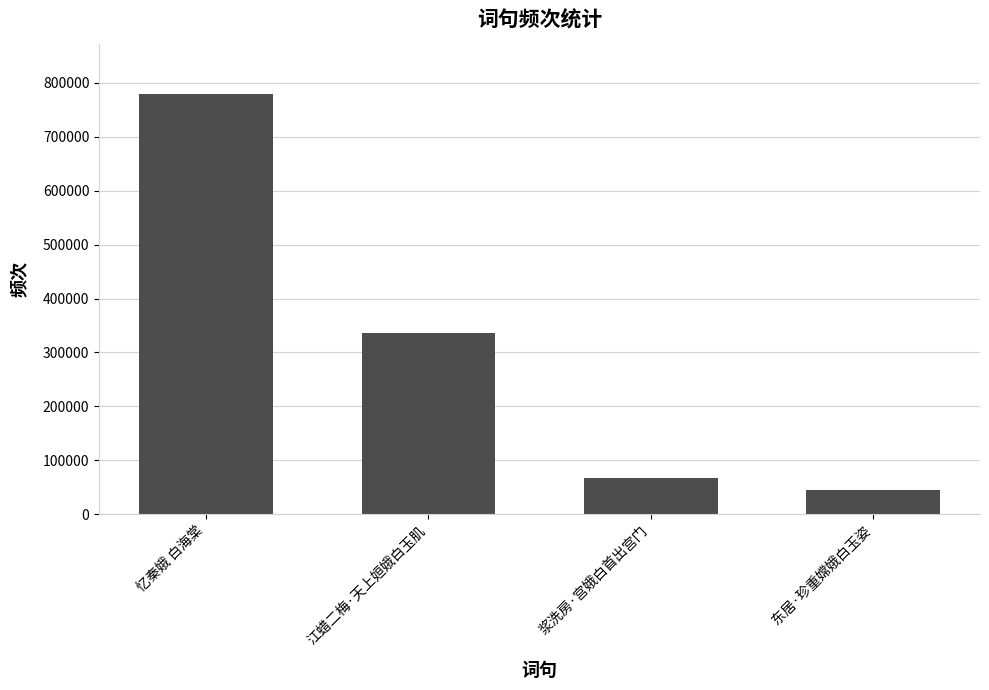

What is the greatest value displayed?

779304